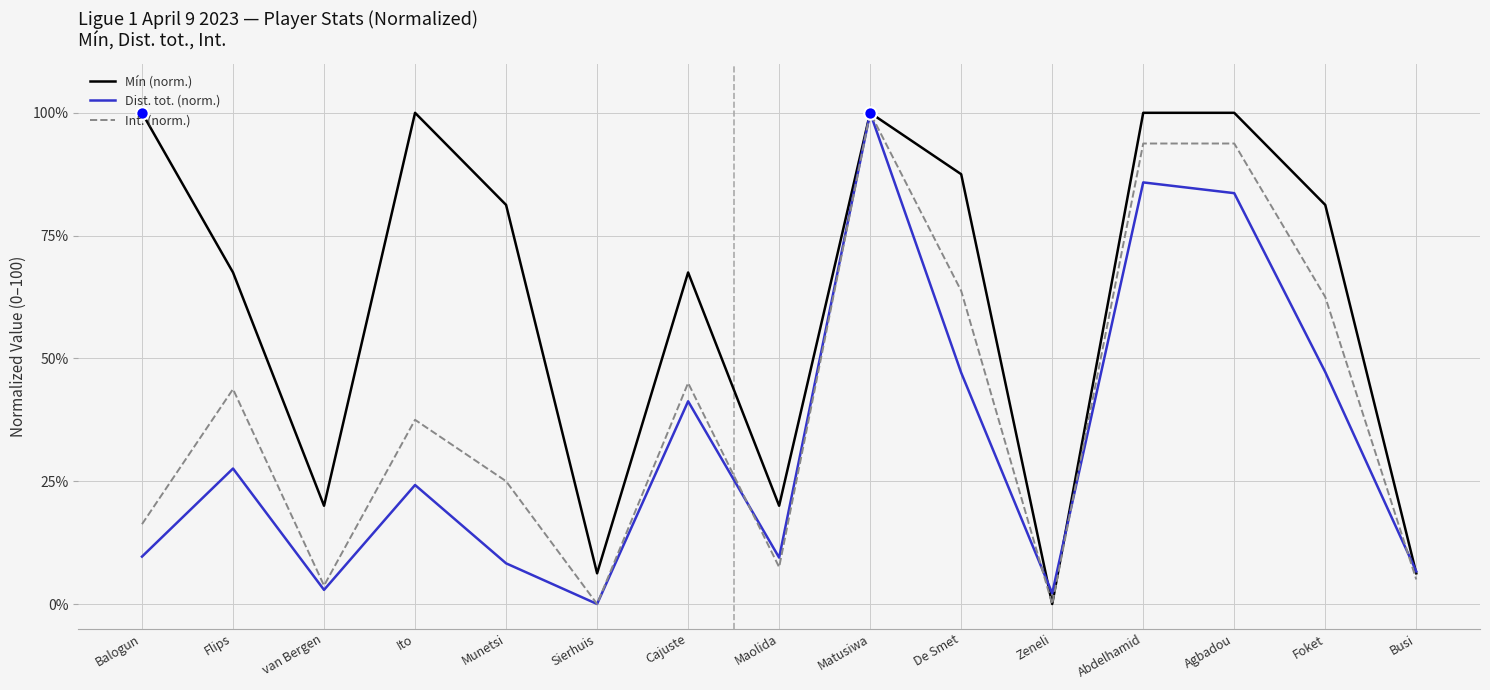

Which series has the largest total across all categories?

Mín (norm.)